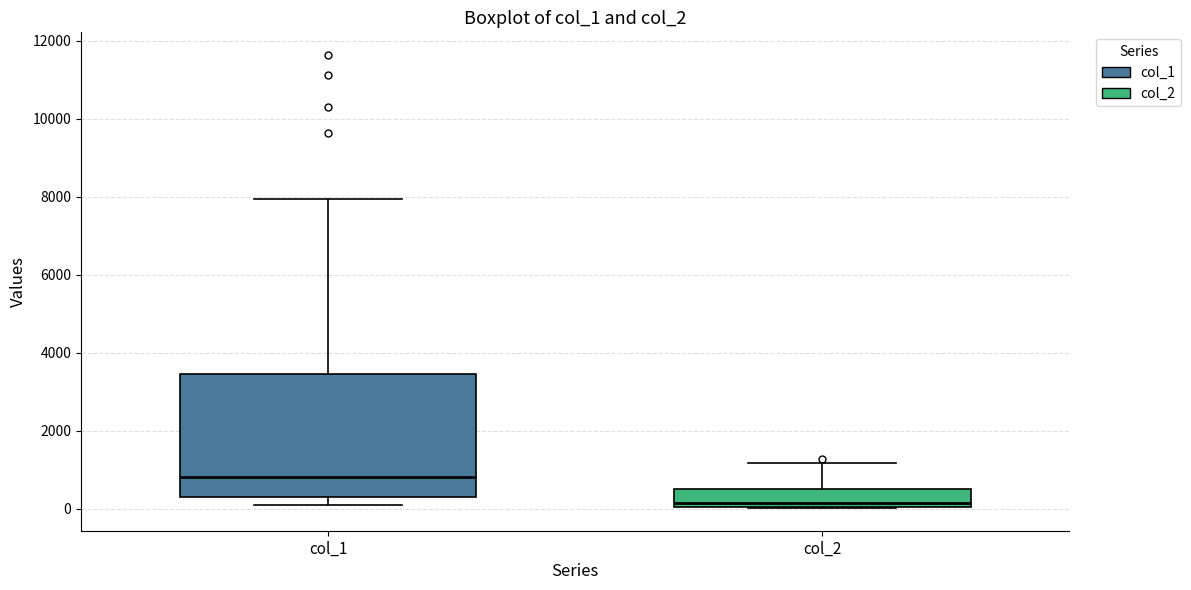

Reading left to right, transcribe this box plot: for each box, give where its median line is, the range the box spans, and where its two whiskers end, as read against the y-axis. The values are not printed on the chart, so give them approximately, as read against the axis.

col_1: median 800, box 200 to 3400, whiskers 200 (just below the box's lower edge) to 8000
col_2: median 200, box 0 to 600, whiskers 0 to 1200